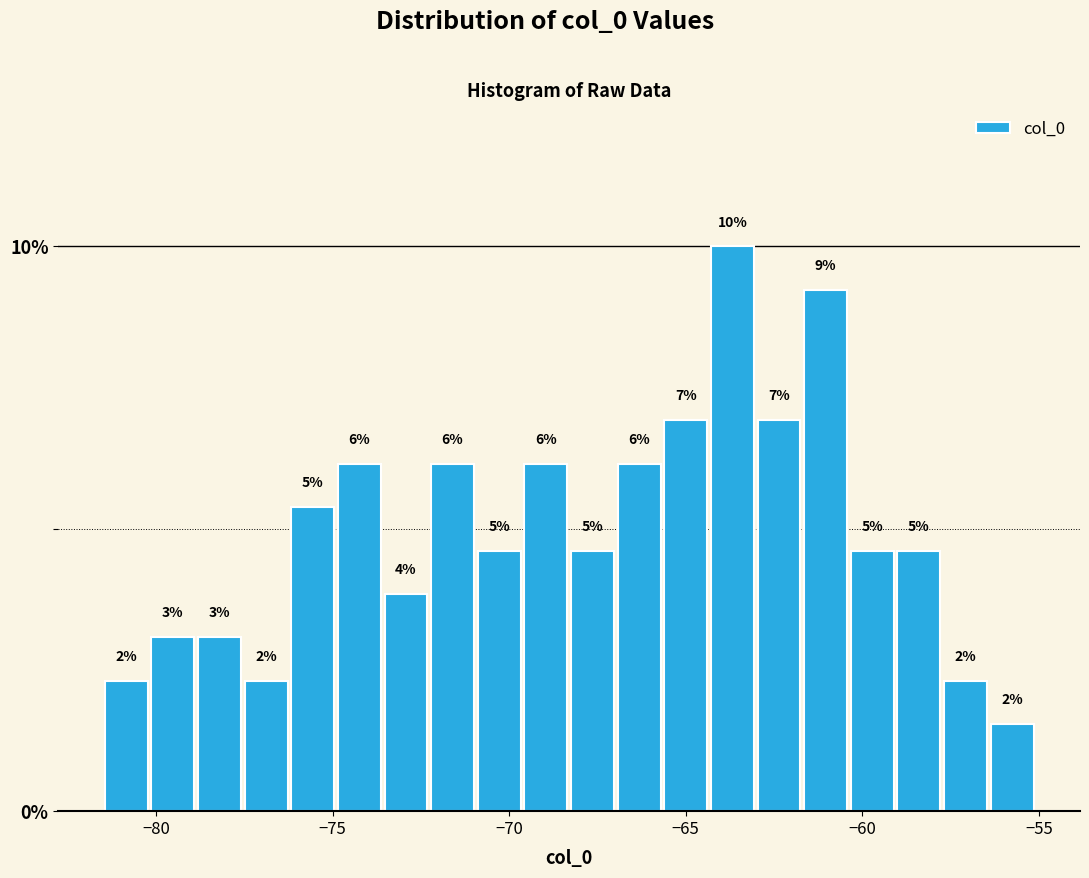

Read against the x-axis, roughly where is the centre of the tallest bar?

-63.5